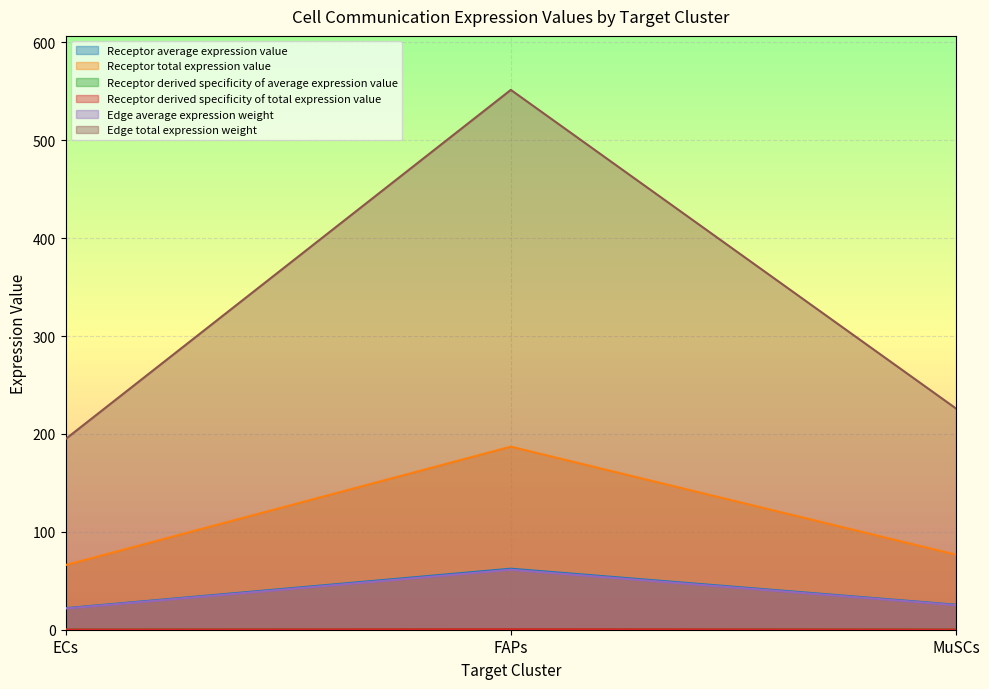

Between FAPs and MuSCs, which series saw the biggest shift?

Receptor average expression value